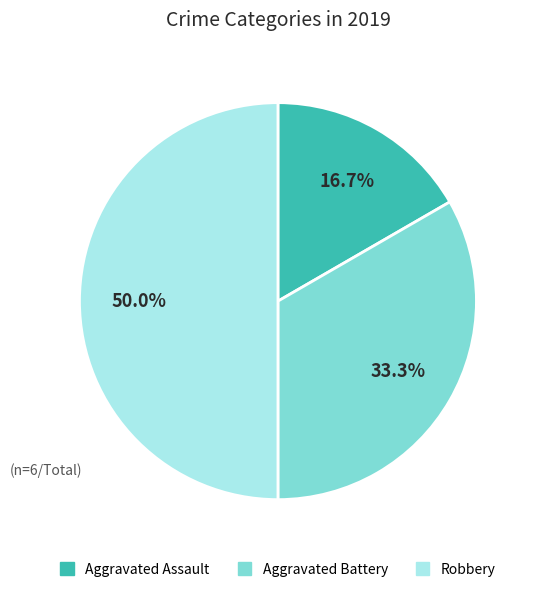

Does Aggravated Assault represent more than half of the total?

No